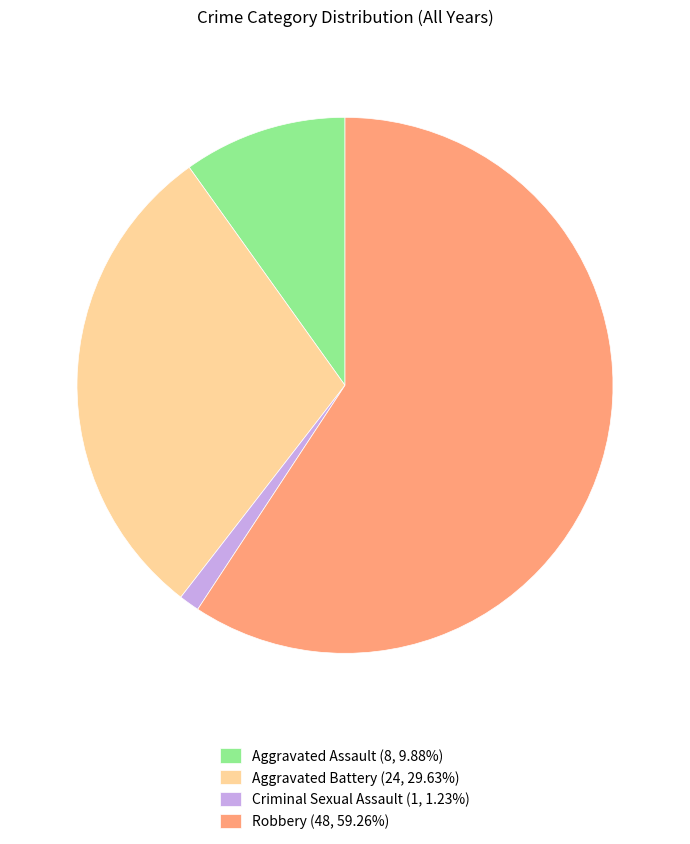

Does any single category account for the majority?

Yes